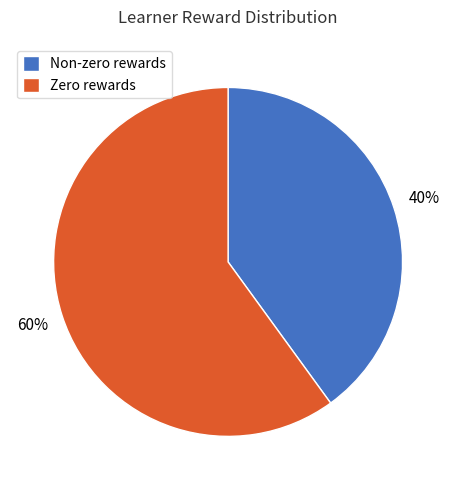

How many segments does this pie chart have?

2